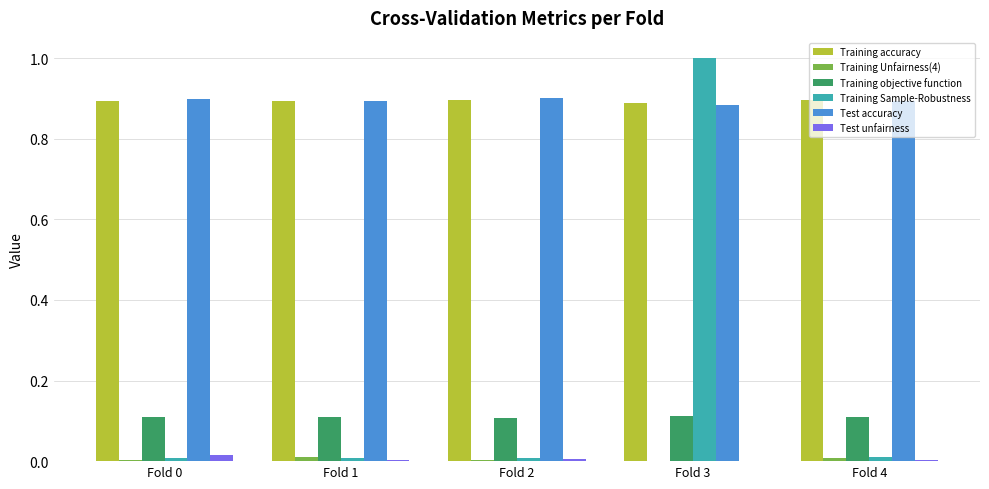

At which category is the sum across all series the highest?

Fold 3